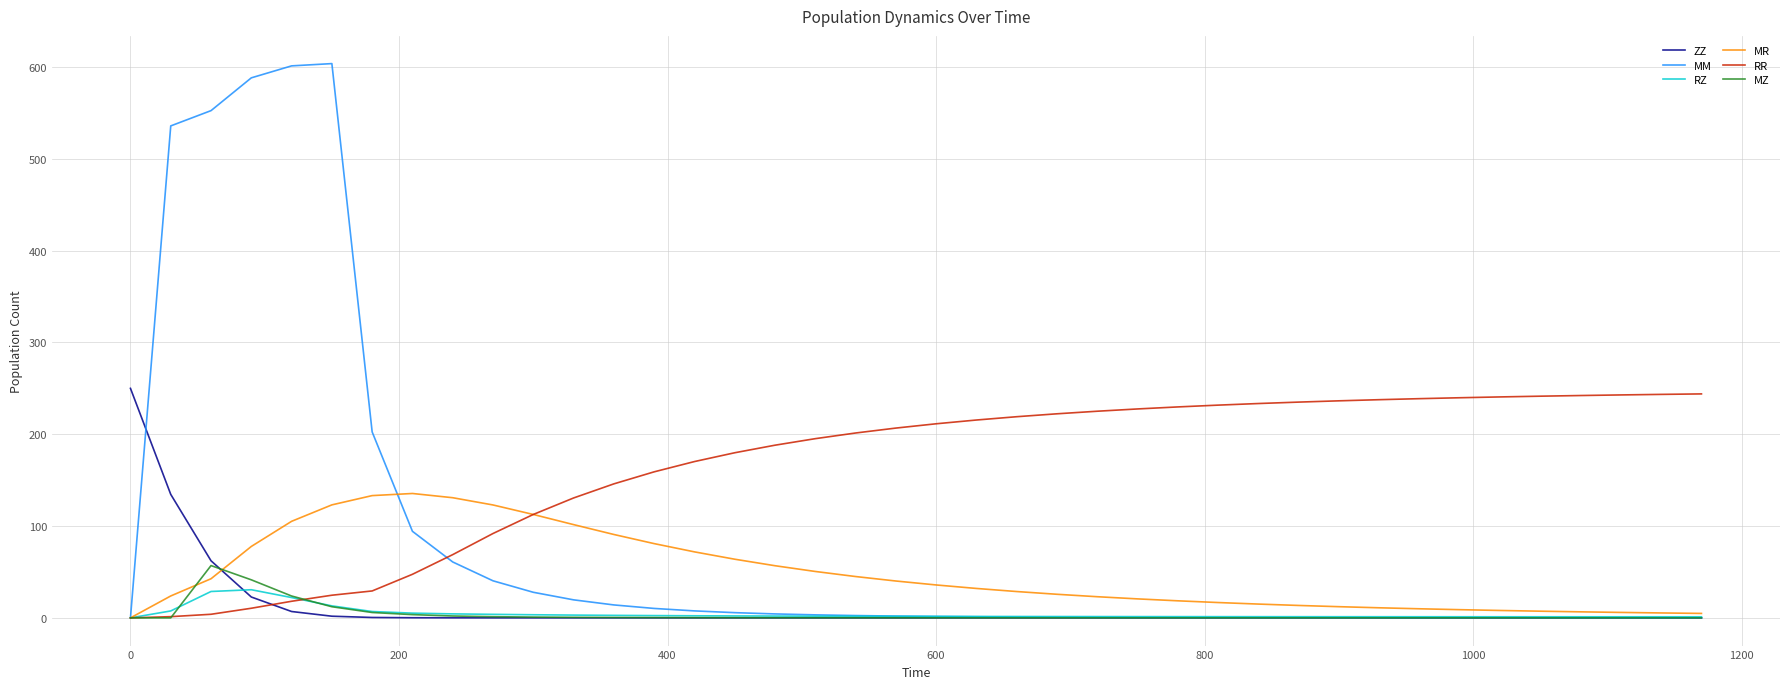

Which series has the largest total across all categories?

RR